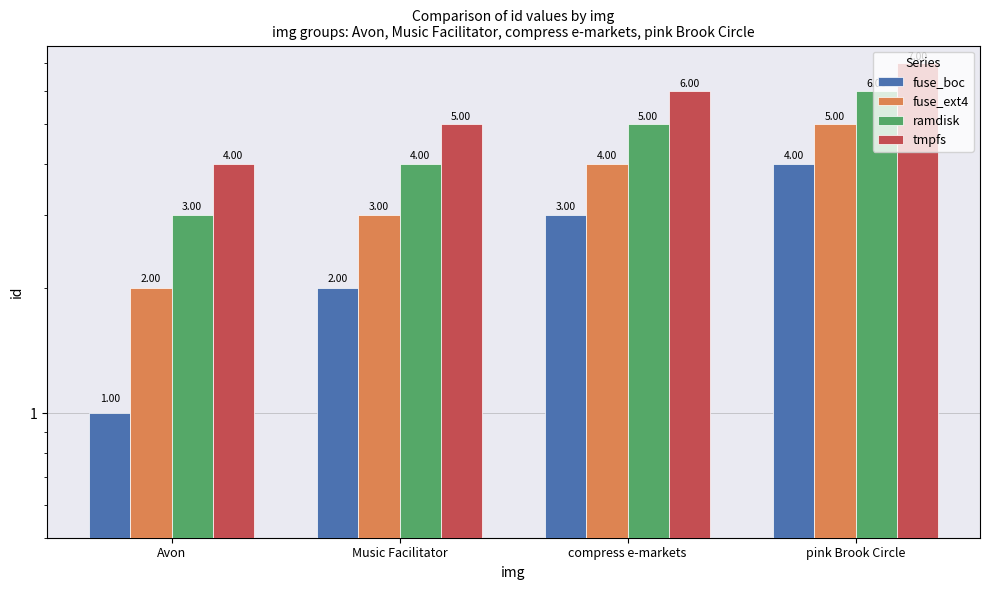

What is the sum of the fuse_ext4 values at Avon and Music Facilitator?

5